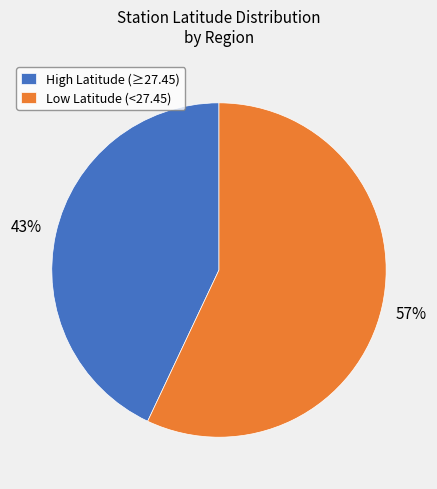

Is the sum of Low Latitude (<27.45) and High Latitude (≥27.45) greater than half?

Yes